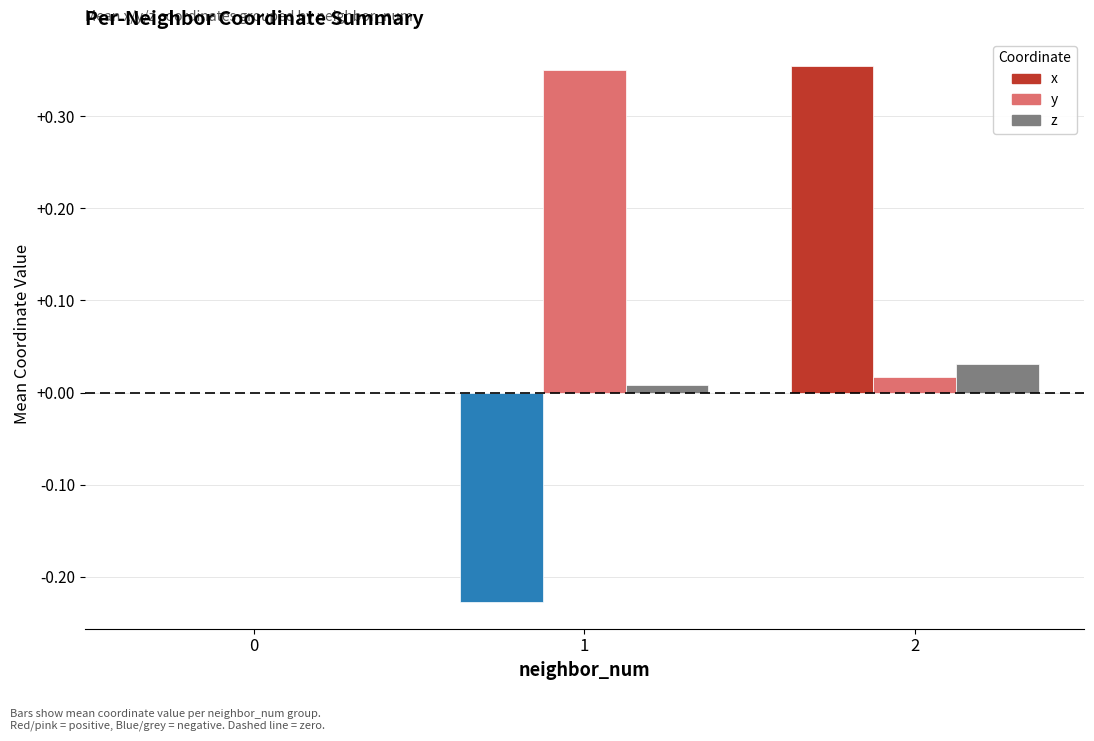

Between 0 and 1, which series saw the biggest shift?

y